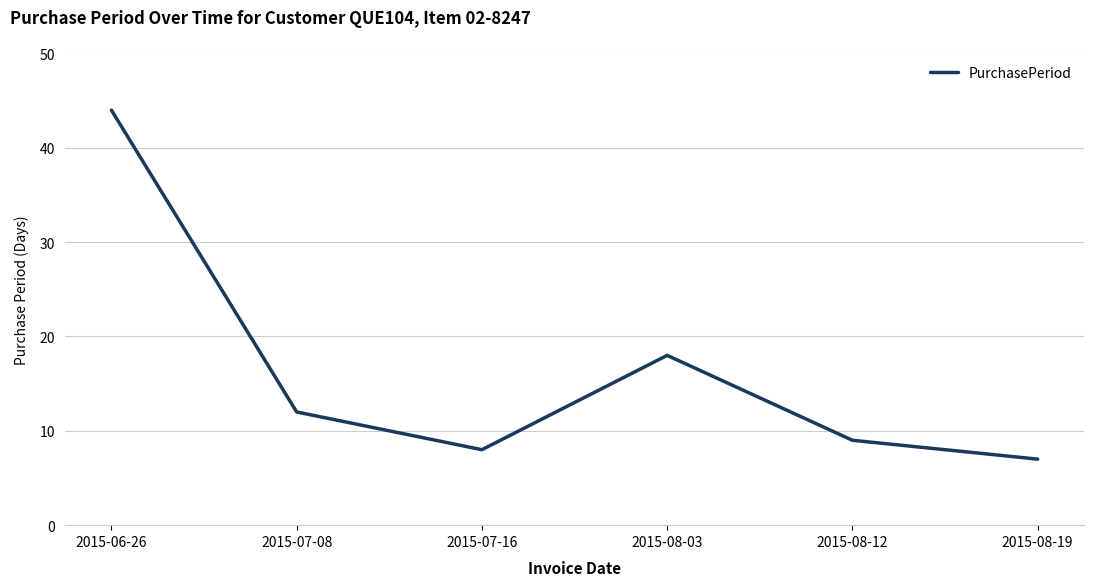

Is this an area chart (filled region under the line)?

No